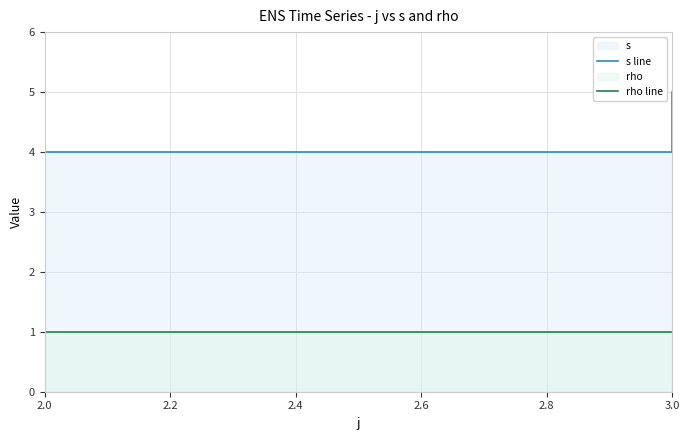

The value of s line at 2.0 is 3. True or false?

False